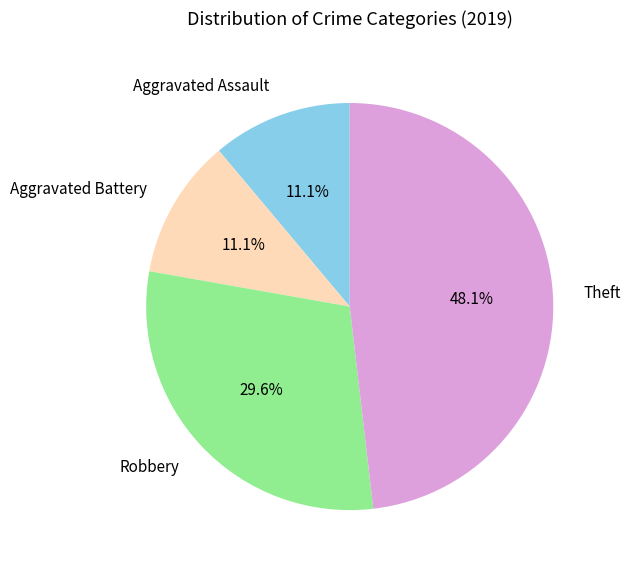

To the nearest percent, what is the combined percentage of Robbery and Aggravated Assault?

41%